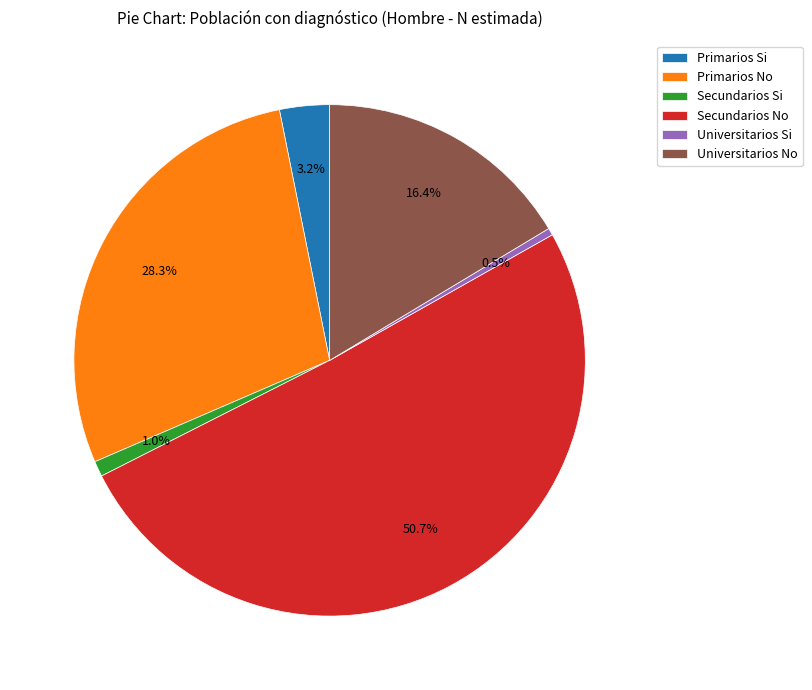

Which category has the biggest portion of the pie?

Secundarios No